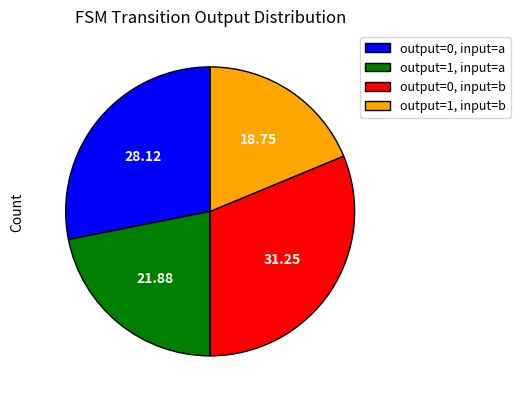

How many slices are in this pie chart?

4